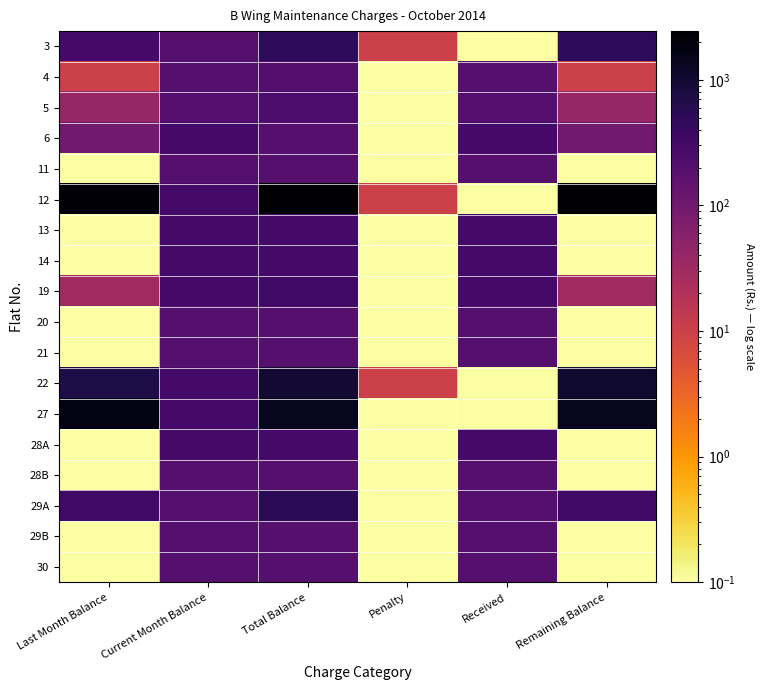

At which category is the sum across all series the highest?

Total Balance